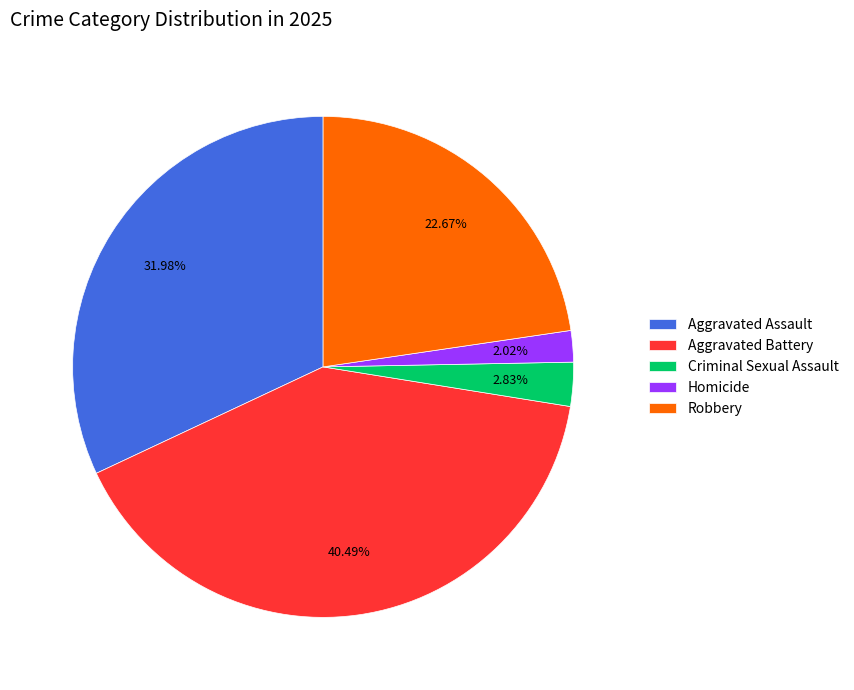

True or false: Aggravated Battery accounts for 48% of the total.

False